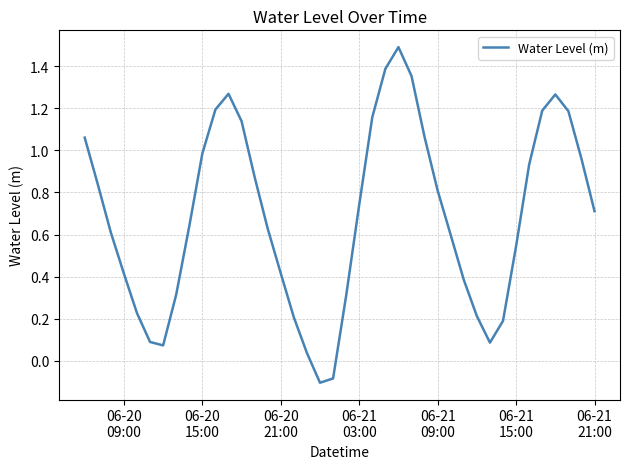

What is the greatest value displayed?

1.5